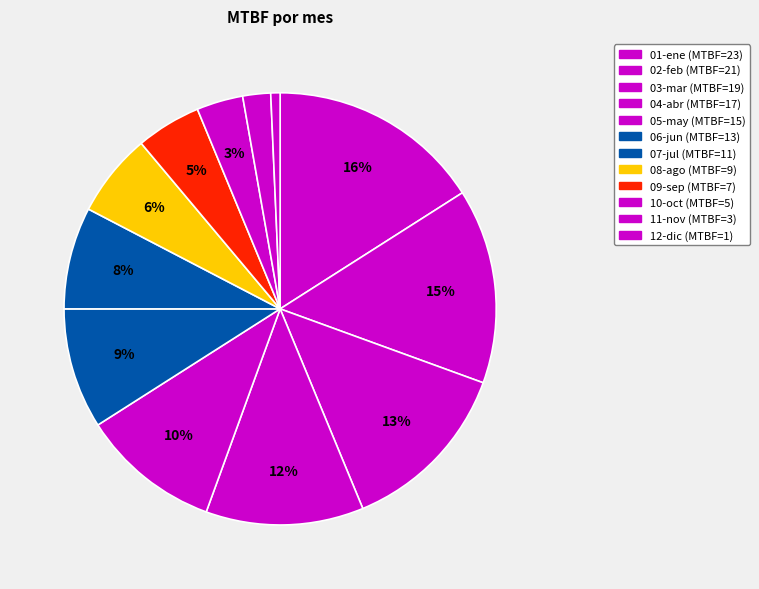

Is there a majority slice in this chart?

No